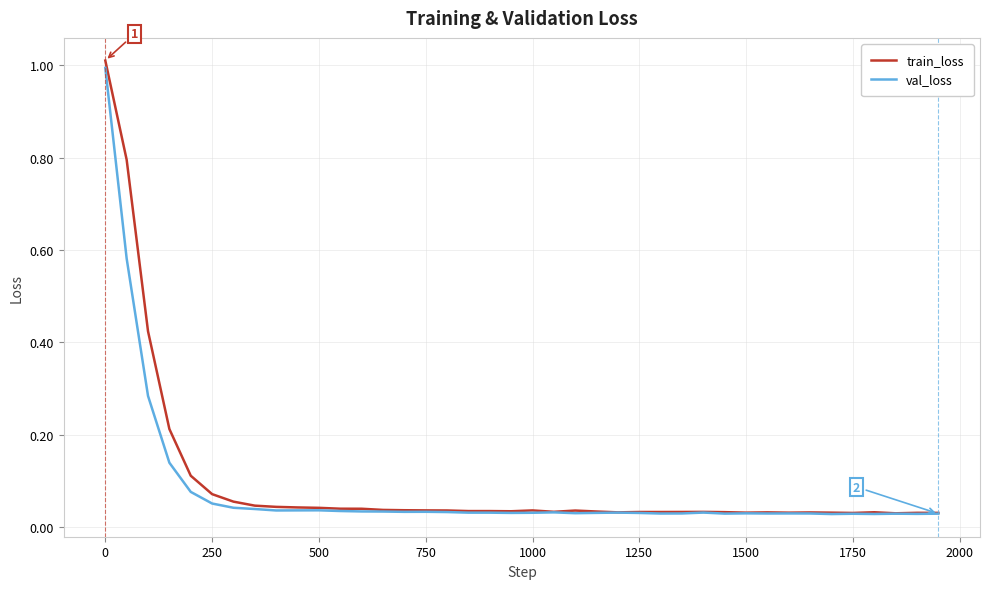

Which series has the widest spread of values?

train_loss